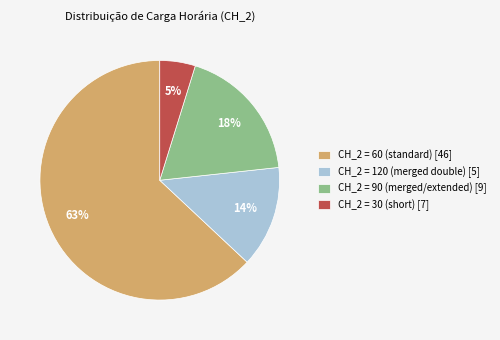

To the nearest percent, what percentage of the pie is CH_2 = 120 (merged double) [5]?

14%